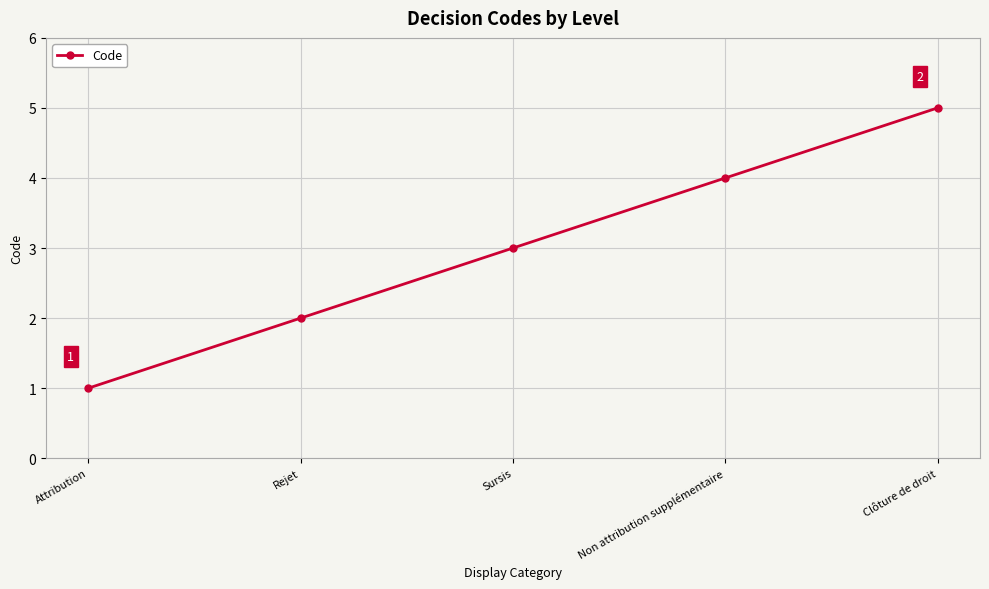

What is the change in value from Rejet to Non attribution supplémentaire?

+2